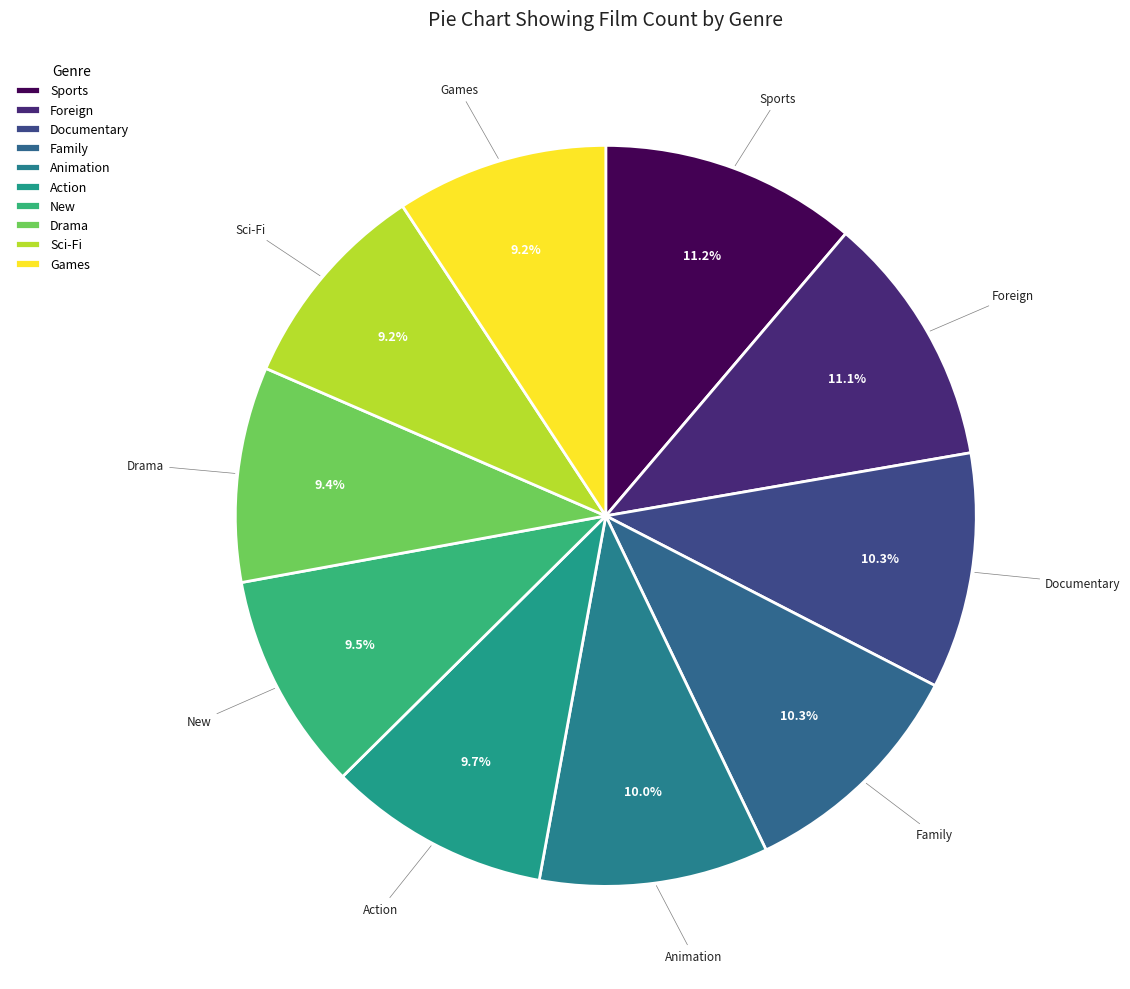

Combined, what portion of the pie is Sports and Sci-Fi?

20.5%